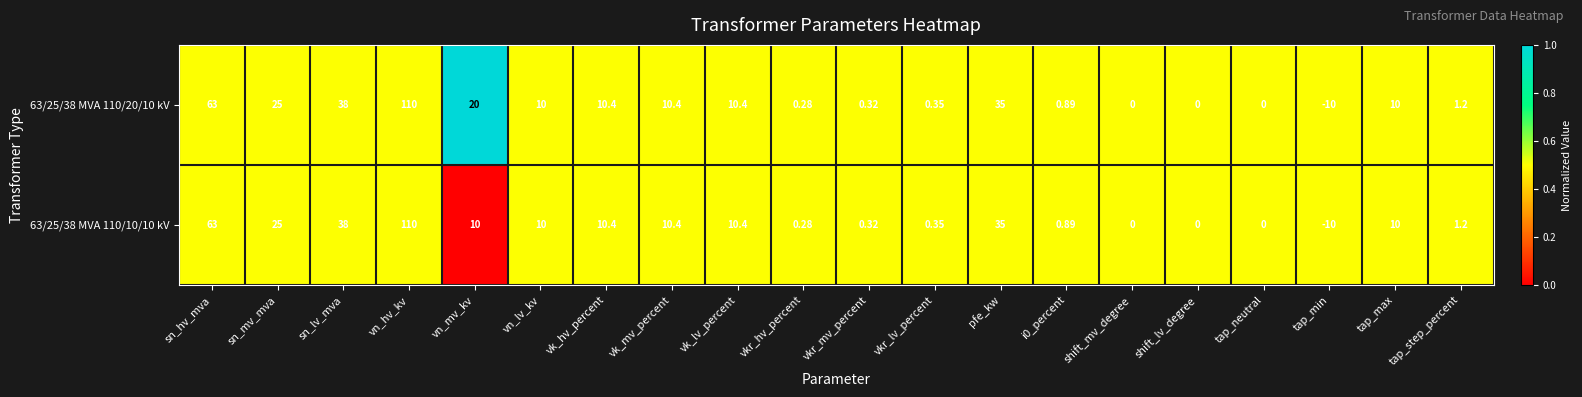

Where is 63/25/38 MVA 110/10/10 kV nearest to the value 50?

sn_lv_mva